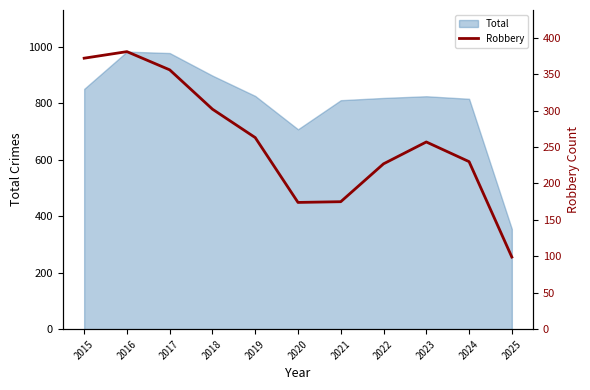

The value at 2022 is 227. True or false?

True